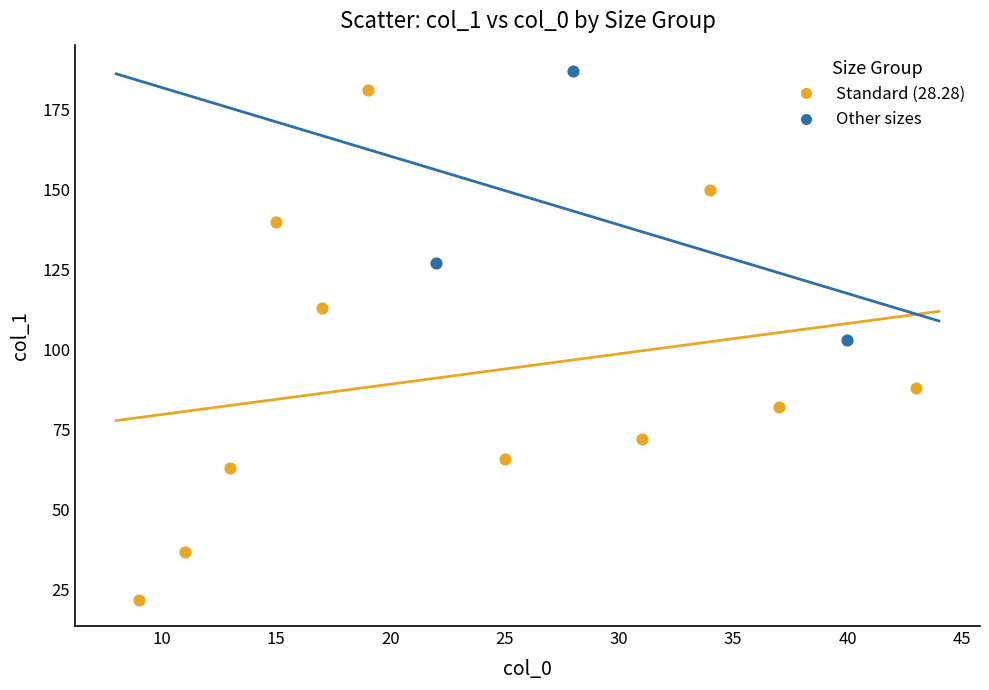

What are all the series names shown in the legend?

Standard (28.28), Other sizes